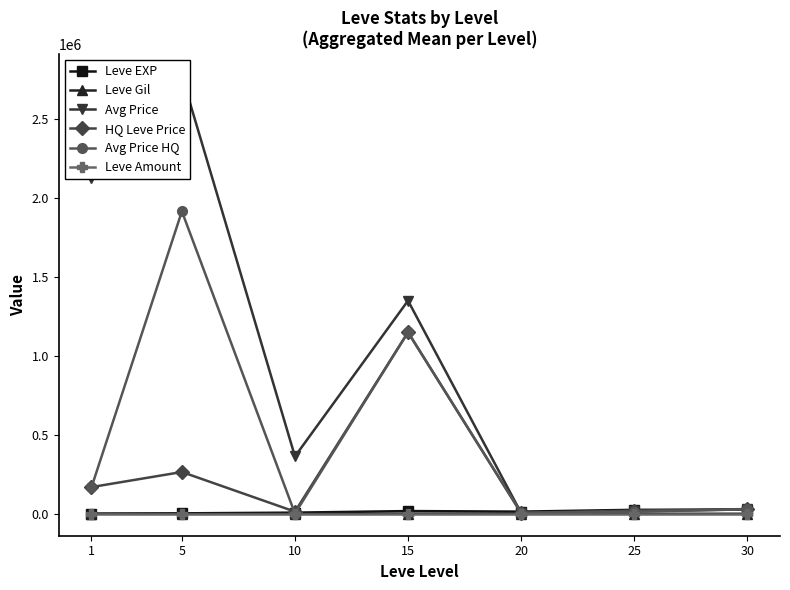

True or false: Leve EXP has more than 0 interior local peaks.

True